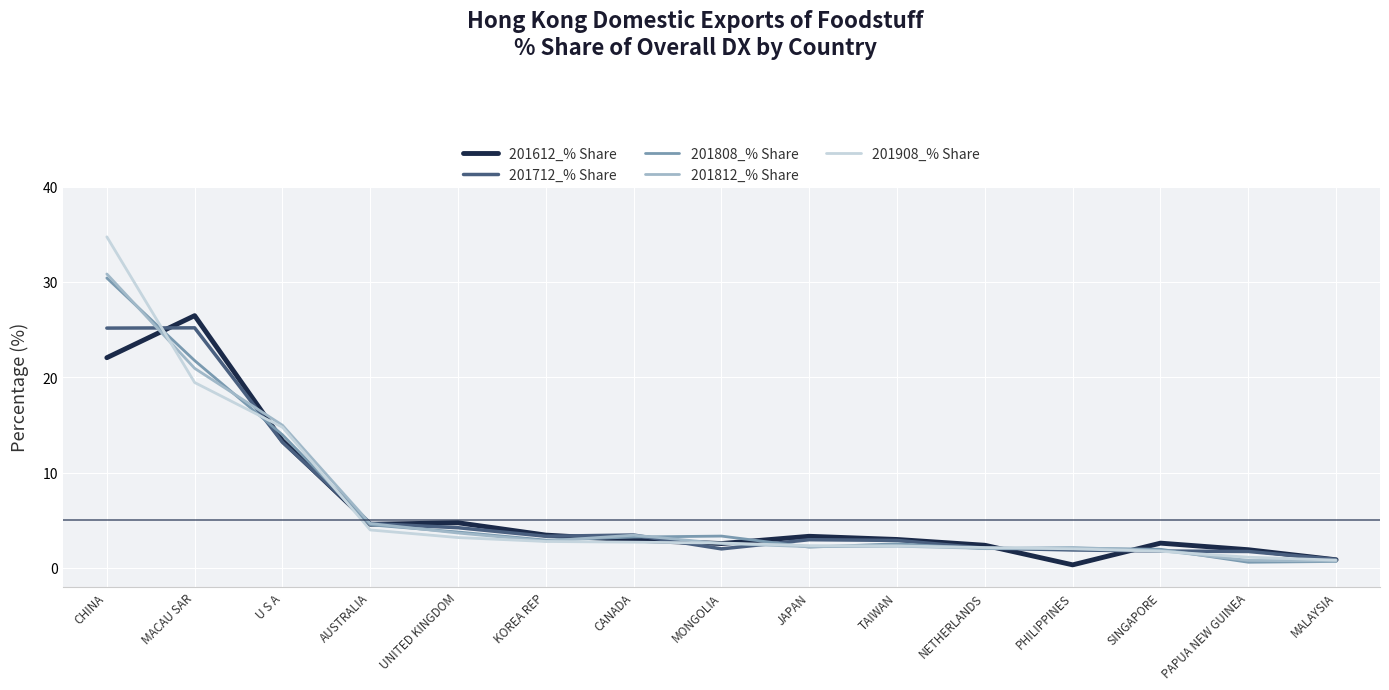

What is the total value across all series at KOREA REP?

15.2